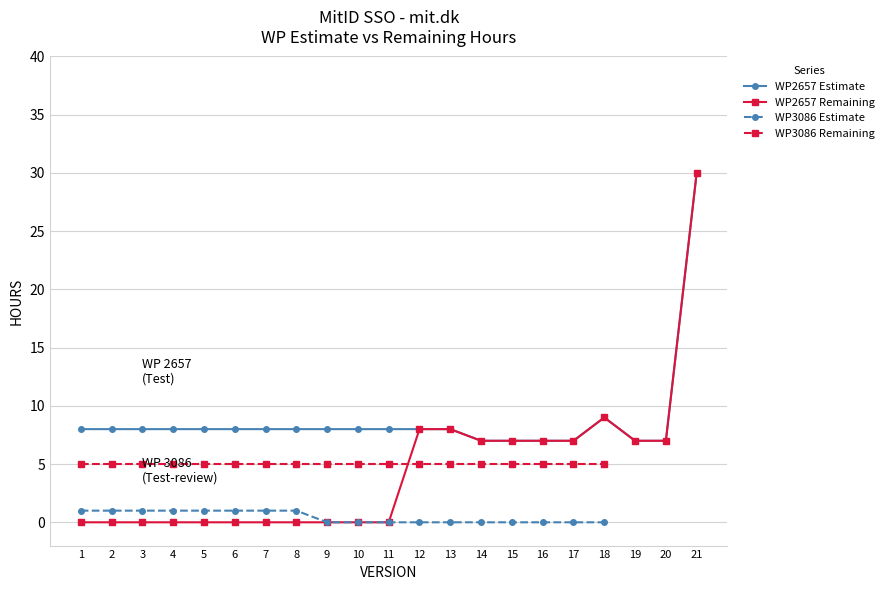

What is the maximum value for WPRemainingHour?

30